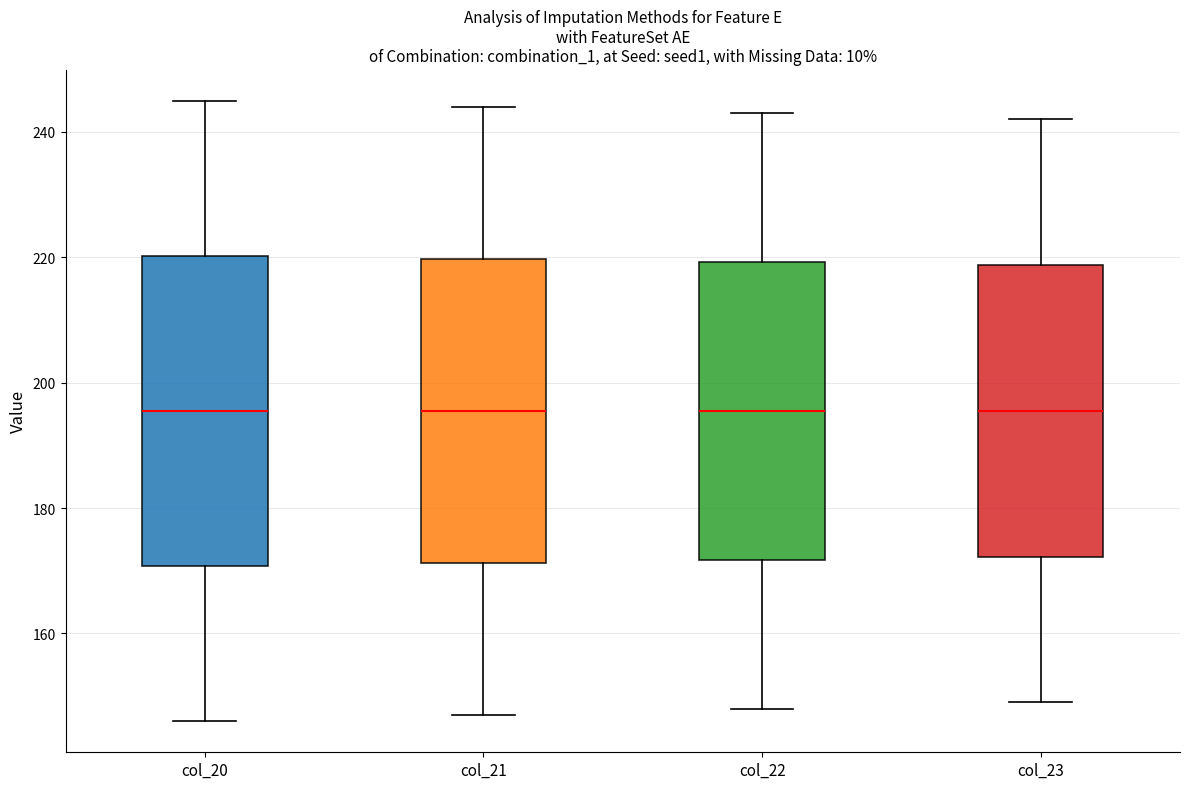

Reading left to right, read every box against the y-axis: the position of its median line, the range the box covers, and the ends of its whiskers. The values are not printed on the chart, so give them approximately, as read against the axis.

col_20: median 196, box 170 to 220, whiskers 146 to 246
col_21: median 196, box 172 to 220, whiskers 148 to 244
col_22: median 196, box 172 to 220, whiskers 148 to 244
col_23: median 196, box 172 to 218, whiskers 150 to 242